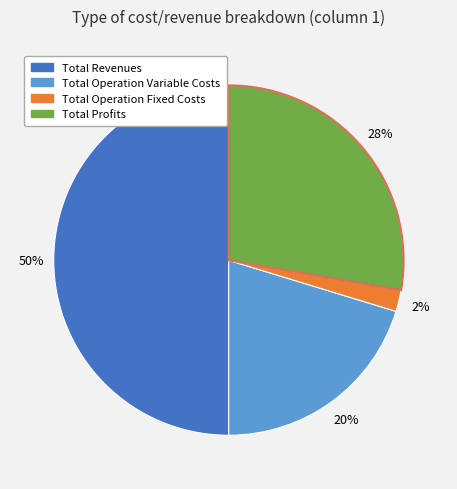

To the nearest percent, what is the difference between the largest and smallest slice percentages?

48%